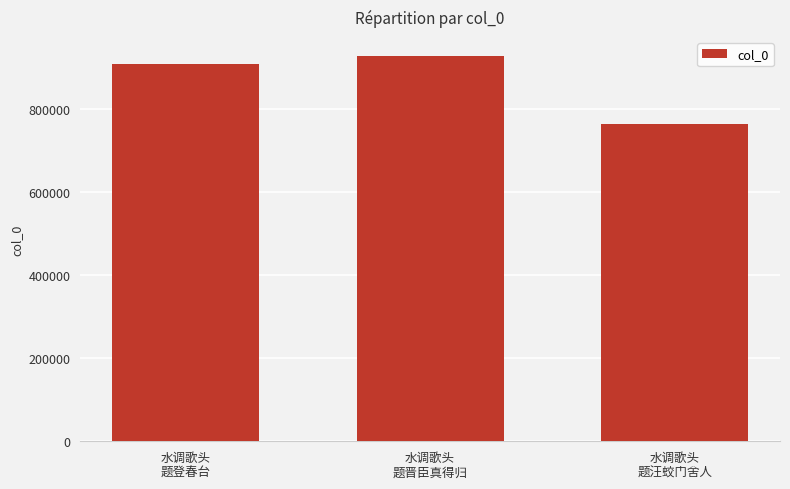

How many values are between 763293 and 925693?

3